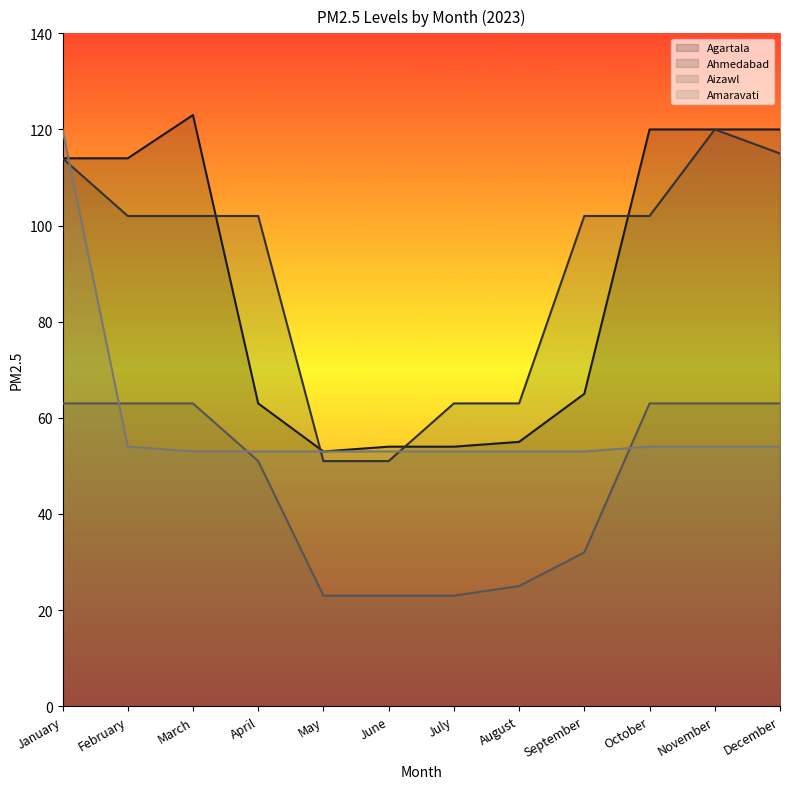

What is the lowest value of the Agartala series?

53